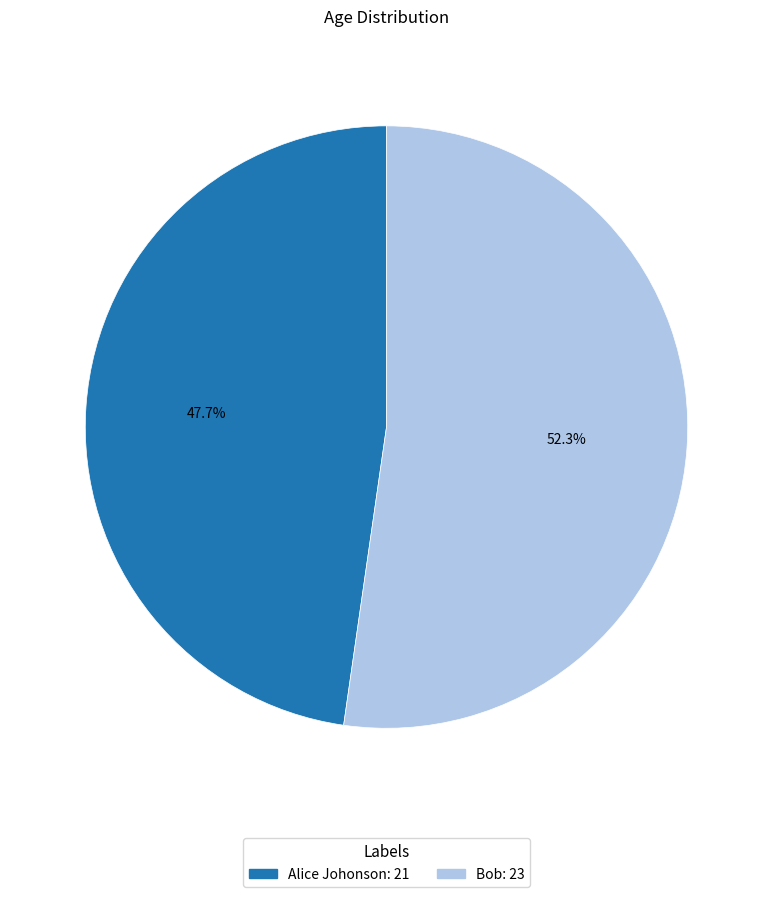

Approximately how many times larger is the value at Alice Johonson compared to Bob?

0.9